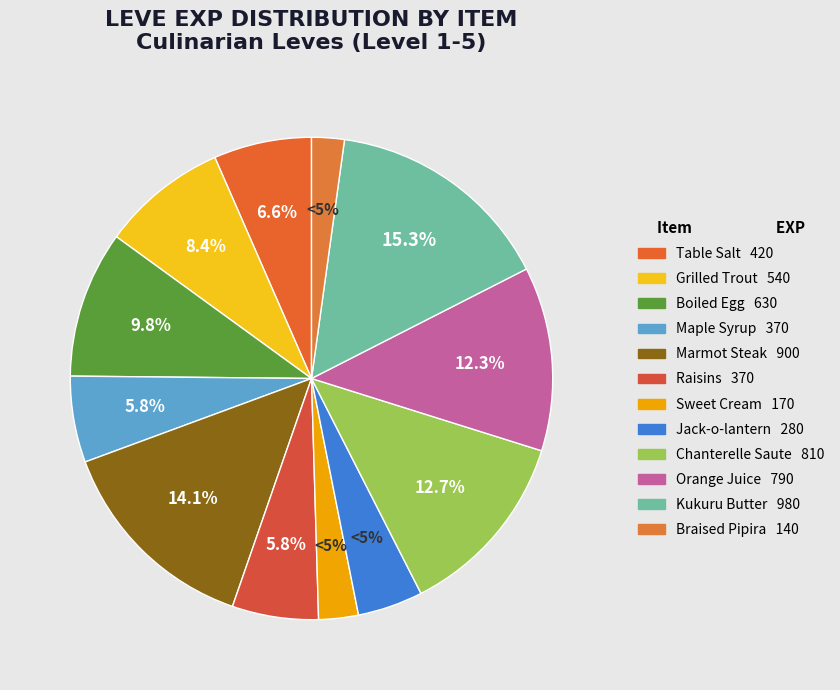

Which slice is the smallest?

Braised Pipira